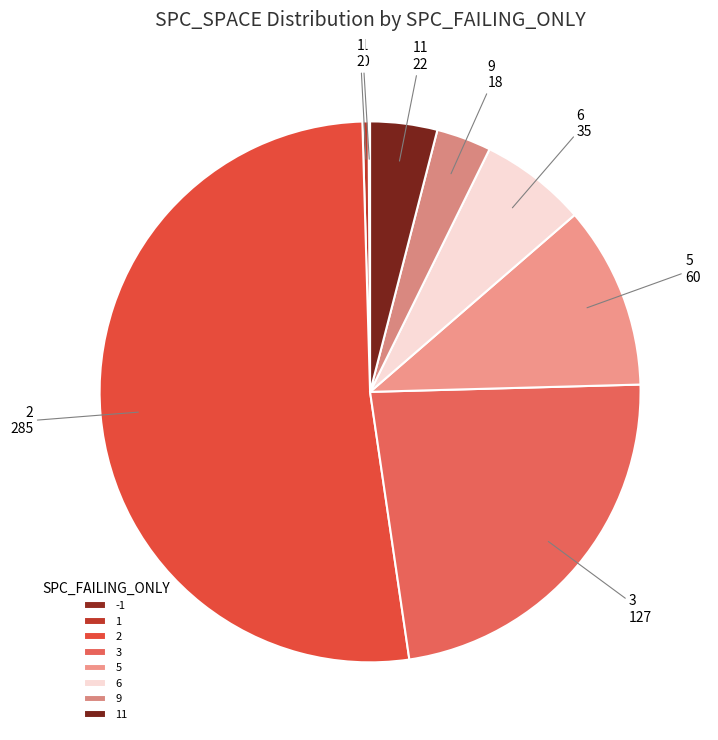

Do 5 and 9 together represent more than half of the pie?

No